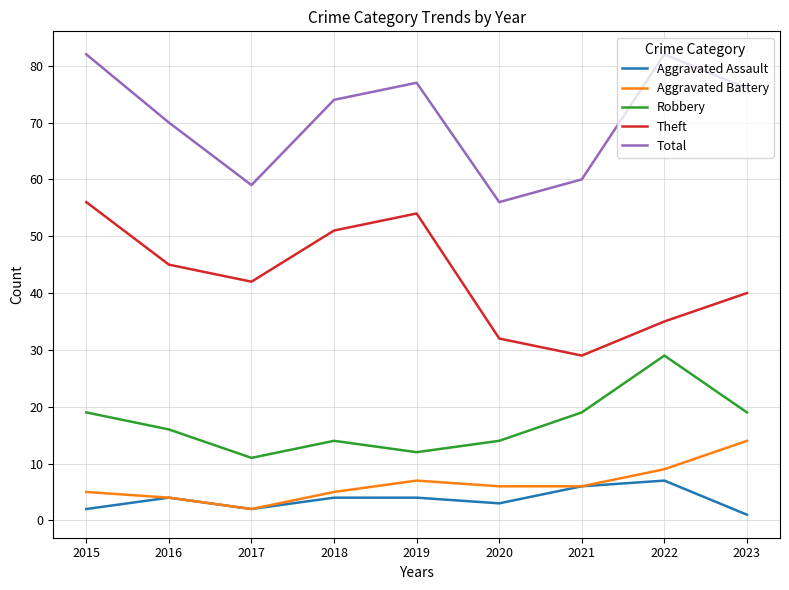

Is the value of Aggravated Battery at 2022 greater than the value of Robbery at 2023?

No